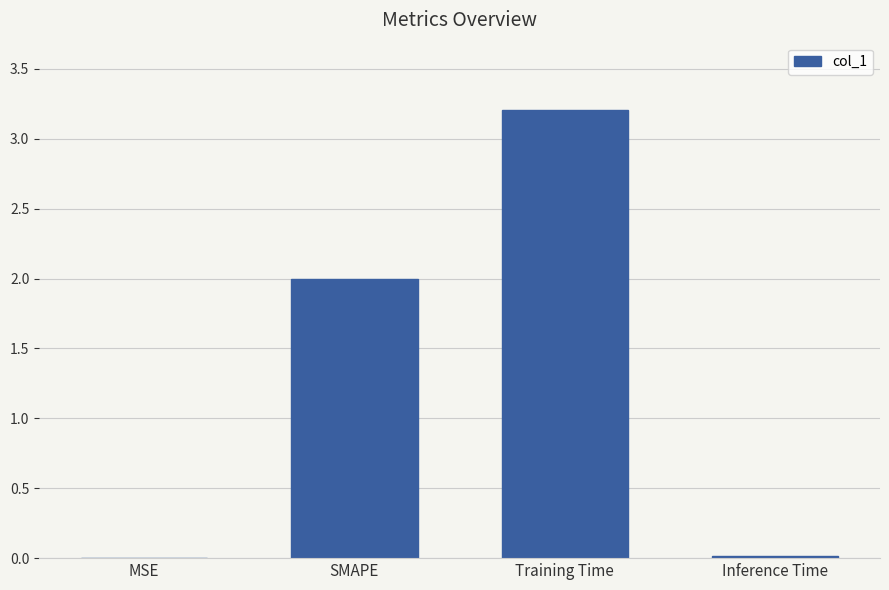

Read the value at SMAPE.

2.0